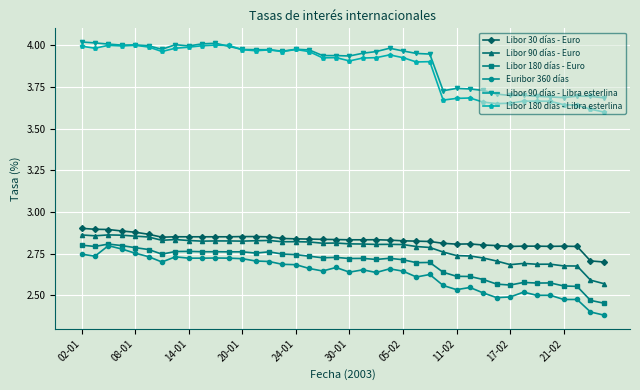

True or false: Libor 30 días - Euro has more than 0 points higher than both neighbors.

True